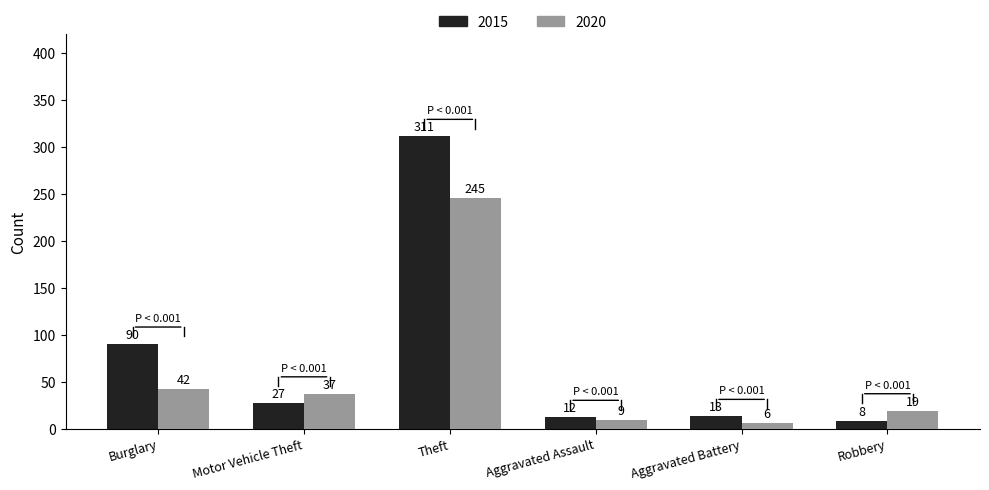

What is the difference between the highest and lowest values at Theft?

66